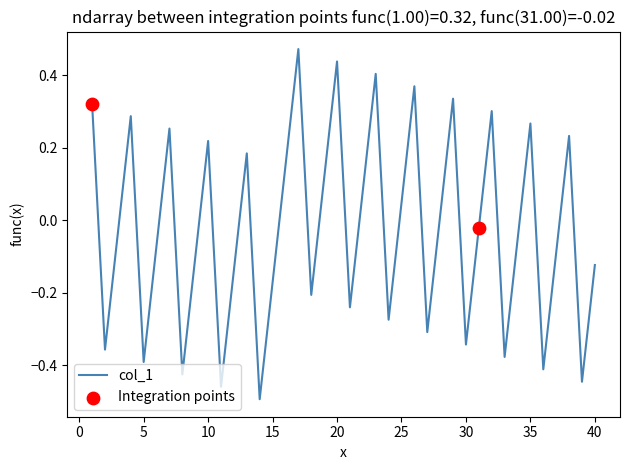

What is the difference between the maximum and minimum values?

1.0